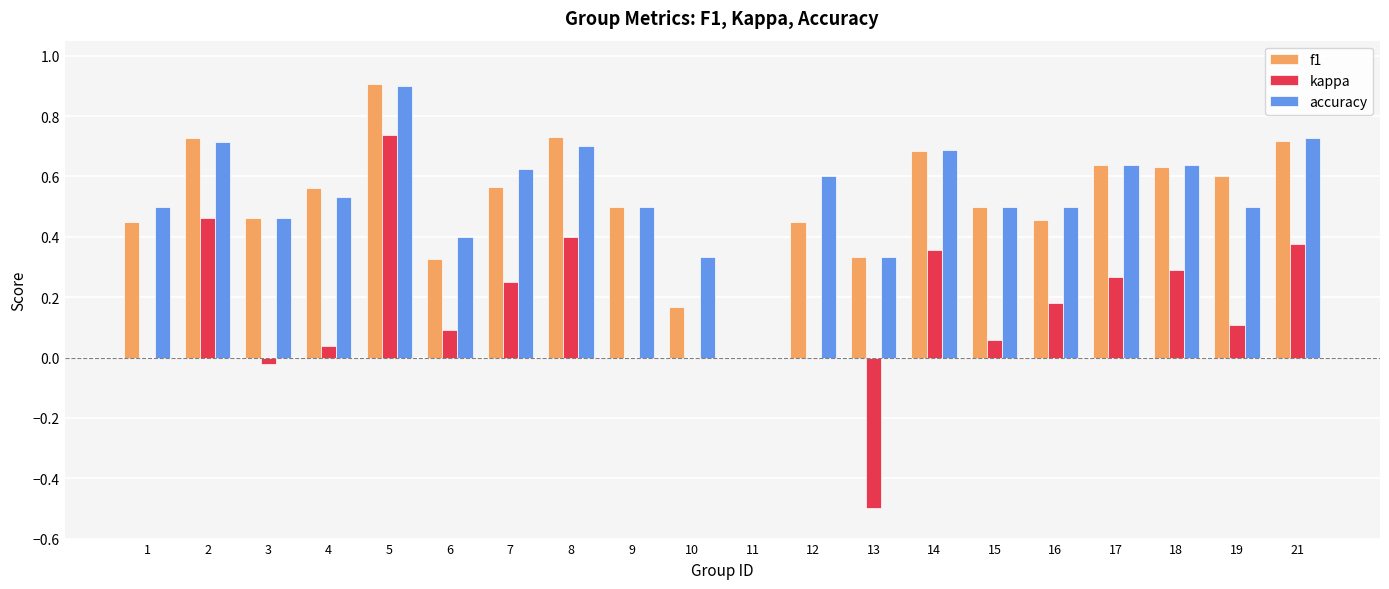

Are the bars grouped side by side (vs. stacked)?

Yes